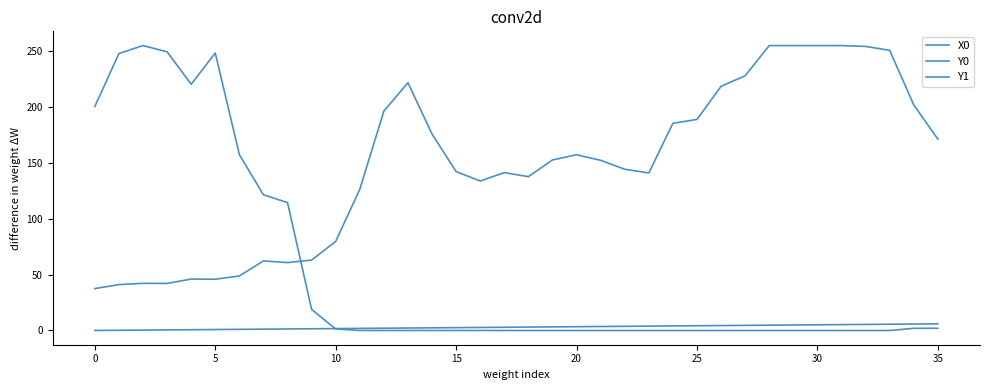

How many lines are shown in the chart?

3